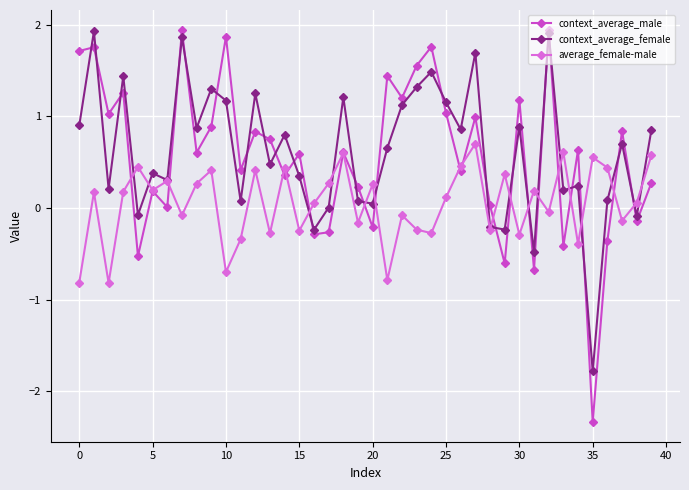

Which series has the widest spread of values?

context_average_male